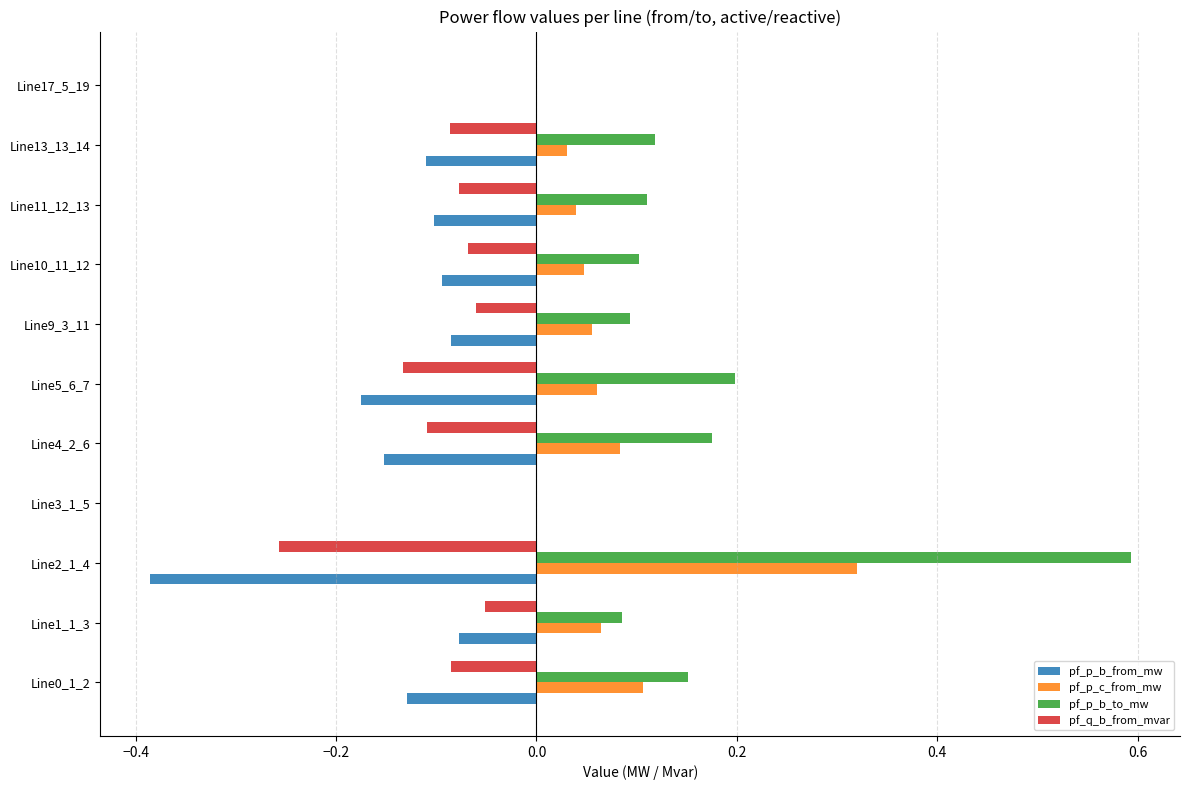

What is the sum of all pf_p_b_to_mw values?

1.6